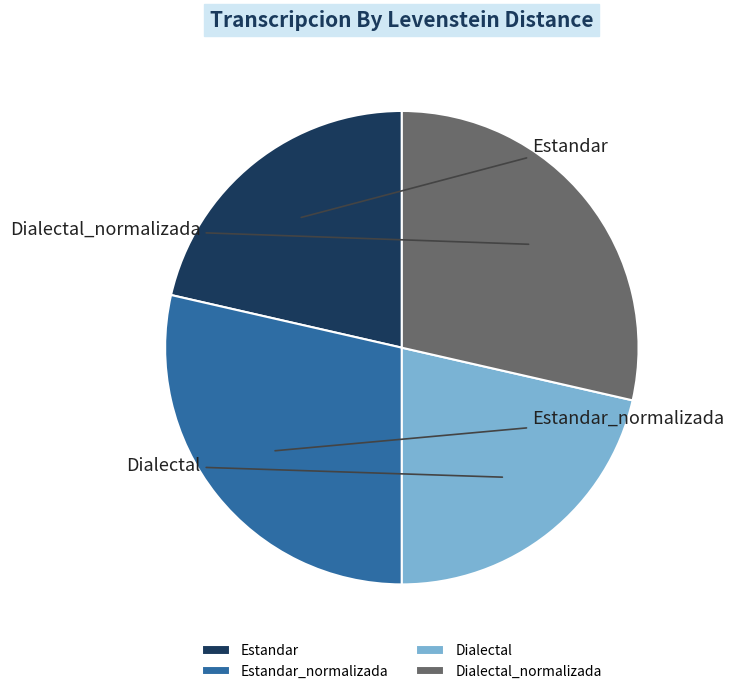

What percentage is the Dialectal slice, to the nearest percent?

21%